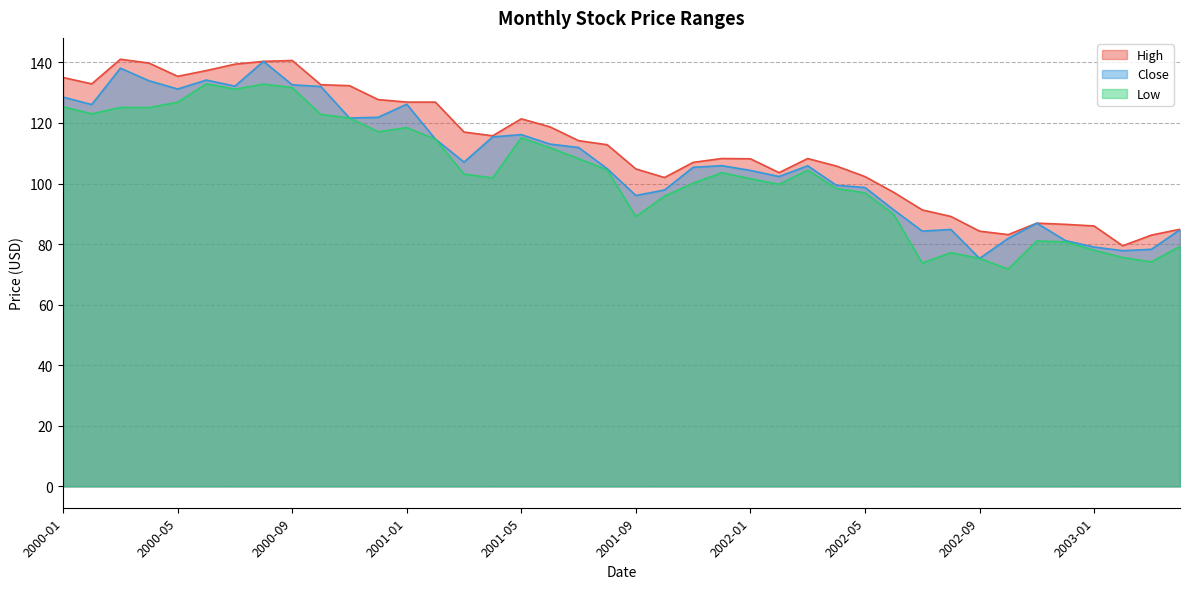

Reading right to left, what are all the values shown in this chart?

High: 2003-04=84.9	2003-03=83.0	2003-02=79.4	2003-01=86.0	2002-12=86.5	2002-11=86.9	2002-10=83.1	2002-09=84.3	2002-08=89.1	2002-07=91.3	2002-06=97.1	2002-05=102.3	2002-04=105.8	2002-03=108.2	2002-02=103.6	2002-01=108.2	2001-12=108.2	2001-11=107.0	2001-10=102.0	2001-09=104.8	2001-08=112.8	2001-07=114.2	2001-06=118.7	2001-05=121.4	2001-04=115.8	2001-03=117.0	2001-02=126.9	2001-01=126.9	2000-12=127.7	2000-11=132.3	2000-10=132.6	2000-09=140.6	2000-08=140.3	2000-07=139.4	2000-06=137.3	2000-05=135.4	2000-04=139.8	2000-03=141.0	2000-02=132.9	2000-01=135.0
Close: 2003-04=84.7	2003-03=78.3	2003-02=77.8	2003-01=79.0	2002-12=81.2	2002-11=86.9	2002-10=81.9	2002-09=75.3	2002-08=84.8	2002-07=84.3	2002-06=91.3	2002-05=98.7	2002-04=99.4	2002-03=105.8	2002-02=102.3	2002-01=104.3	2001-12=105.9	2001-11=105.3	2001-10=97.9	2001-09=96.0	2001-08=104.9	2001-07=111.9	2001-06=113.0	2001-05=116.1	2001-04=115.4	2001-03=107.1	2001-02=114.7	2001-01=126.2	2000-12=121.9	2000-11=121.6	2000-10=132.0	2000-09=132.6	2000-08=140.3	2000-07=132.1	2000-06=134.1	2000-05=131.2	2000-04=133.9	2000-03=138.1	2000-02=126.1	2000-01=128.5
Low: 2003-04=79.2	2003-03=74.1	2003-02=75.6	2003-01=78.0	2002-12=80.7	2002-11=81.0	2002-10=71.8	2002-09=75.3	2002-08=77.2	2002-07=73.7	2002-06=89.8	2002-05=96.9	2002-04=98.4	2002-03=104.4	2002-02=99.7	2002-01=101.6	2001-12=103.6	2001-11=100.1	2001-10=95.8	2001-09=89.1	2001-08=104.4	2001-07=108.2	2001-06=111.8	2001-05=115.1	2001-04=101.8	2001-03=103.1	2001-02=114.7	2001-01=118.4	2000-12=117.1	2000-11=121.6	2000-10=122.8	2000-09=131.7	2000-08=132.8	2000-07=131.1	2000-06=132.9	2000-05=126.8	2000-04=125.1	2000-03=125.1	2000-02=123.0	2000-01=125.4